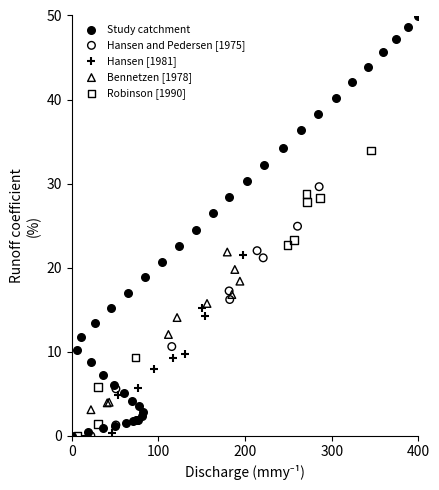

Which series reaches the maximum Y coordinate?

Study catchment